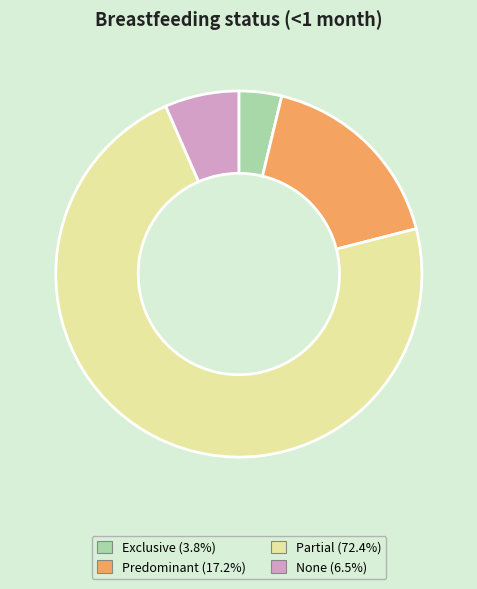

True or false: Partial accounts for 81% of the total.

False